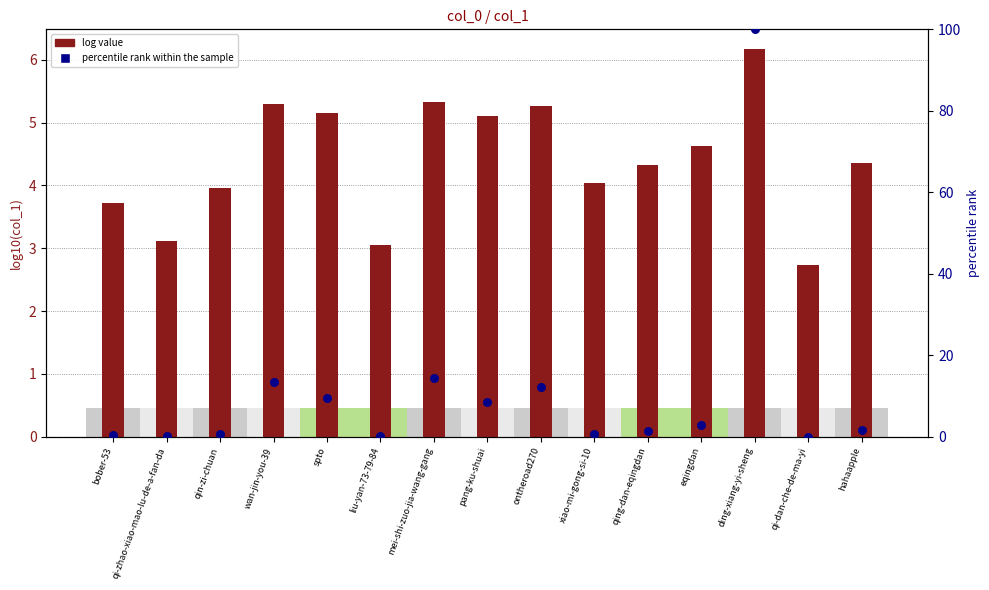

Which series reaches the maximum Y coordinate?

percentile rank within the sample